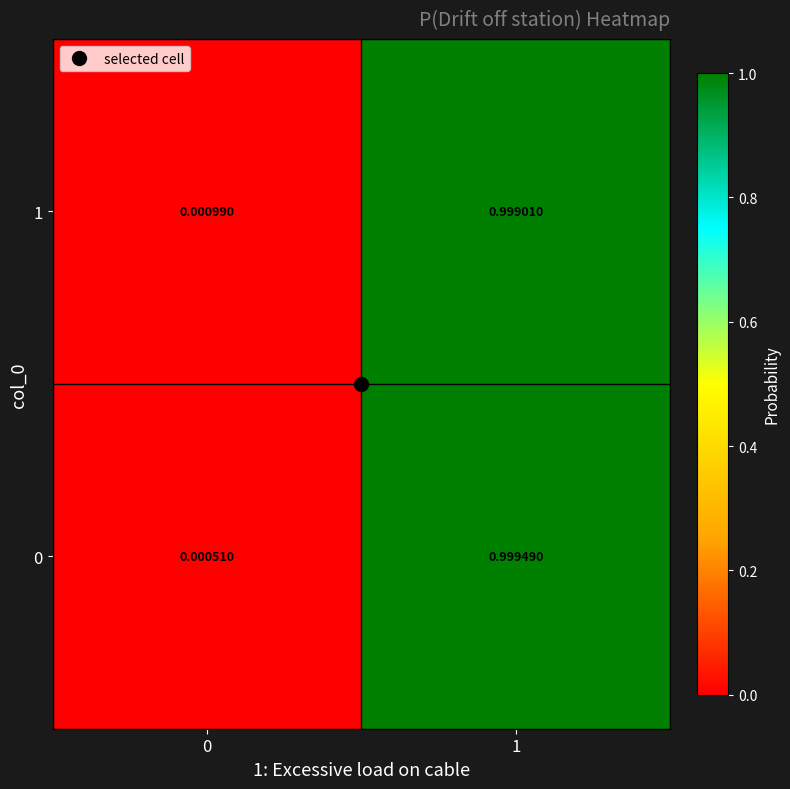

At how many categories does at least one series exceed 0?

2